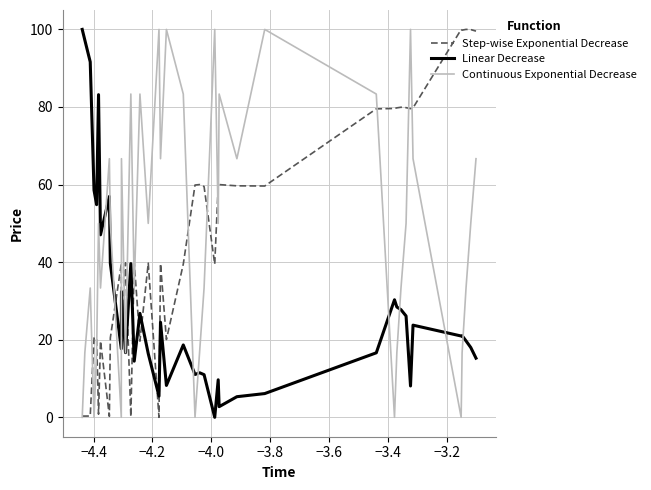

How many interior local valleys does the Continuous Exponential Decrease series have?

12